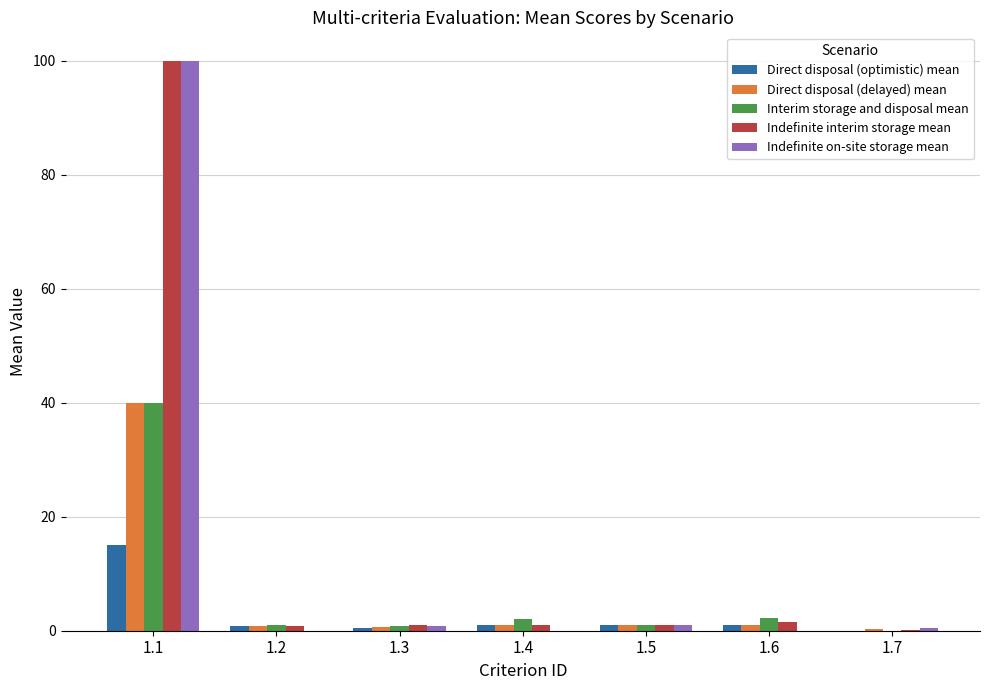

At which category does the chart reach its peak across all series?

1.1